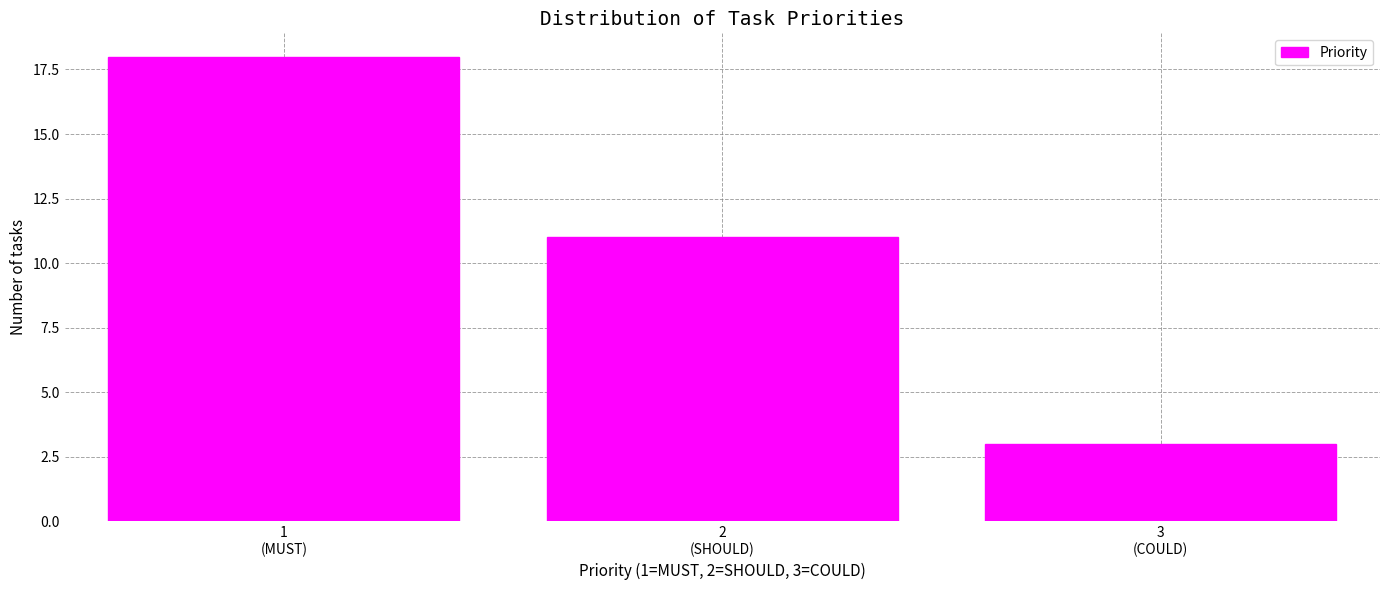

Reading left to right, transcribe all the data shown in this chart.

18	11	3